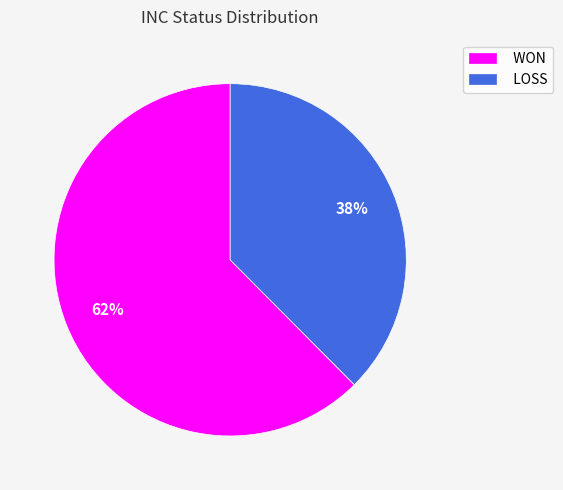

Is it true that WON is 68% of the pie?

False